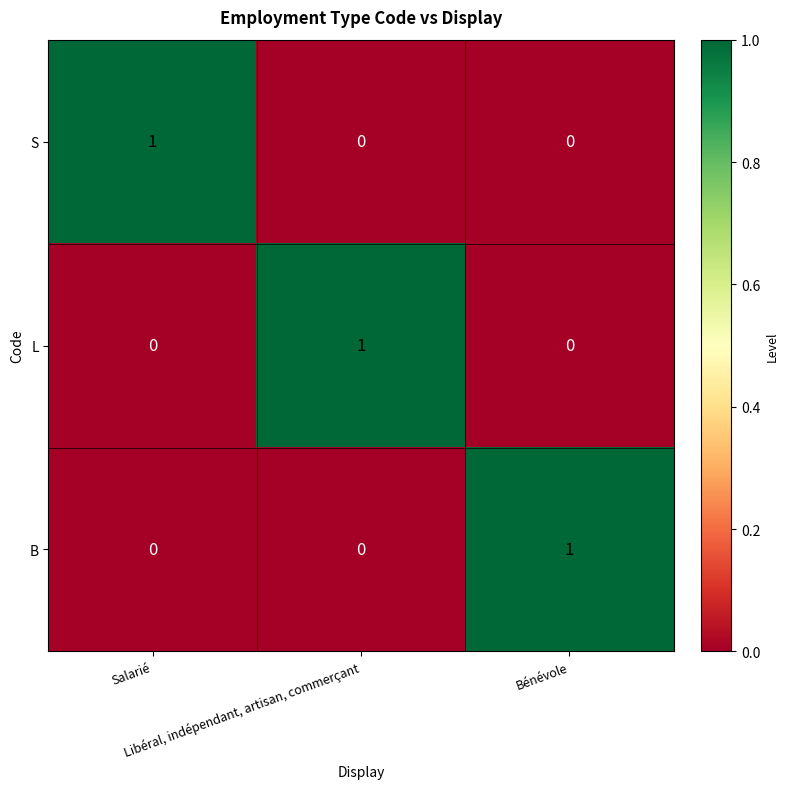

What is the total value across all series at Salarié?

1